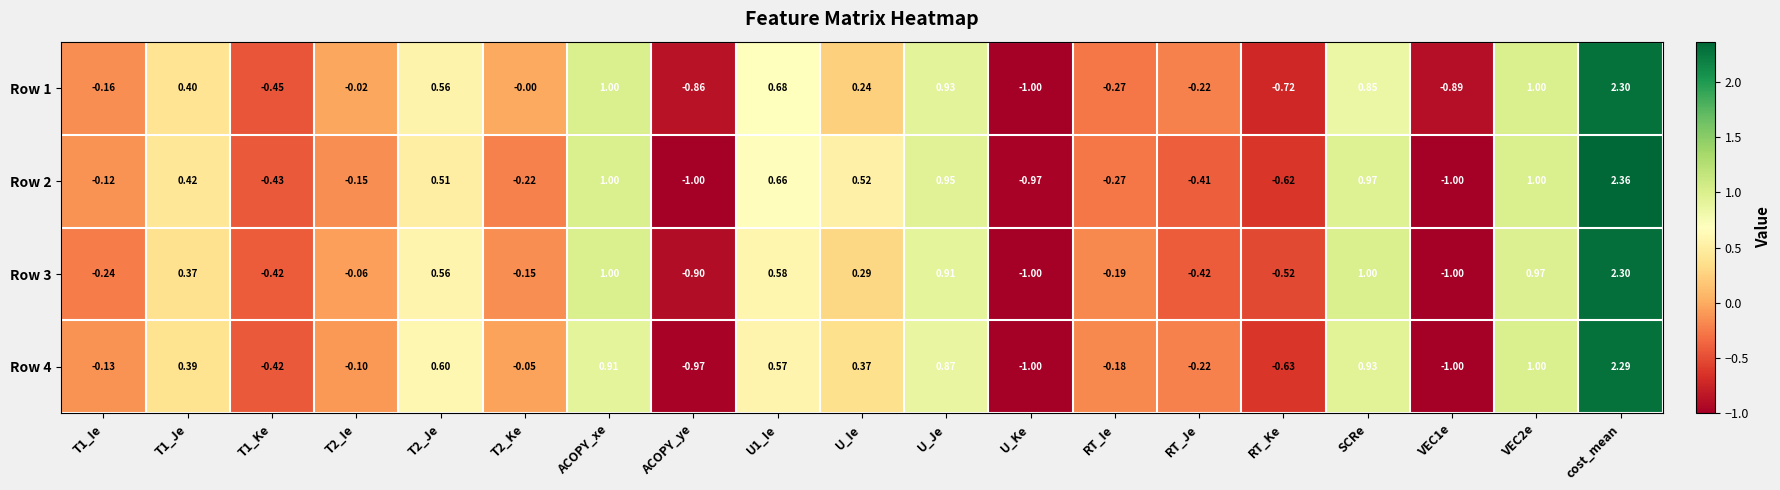

Rank the series at SCRe from highest to lowest value.

Row 3, Row 2, Row 4, Row 1